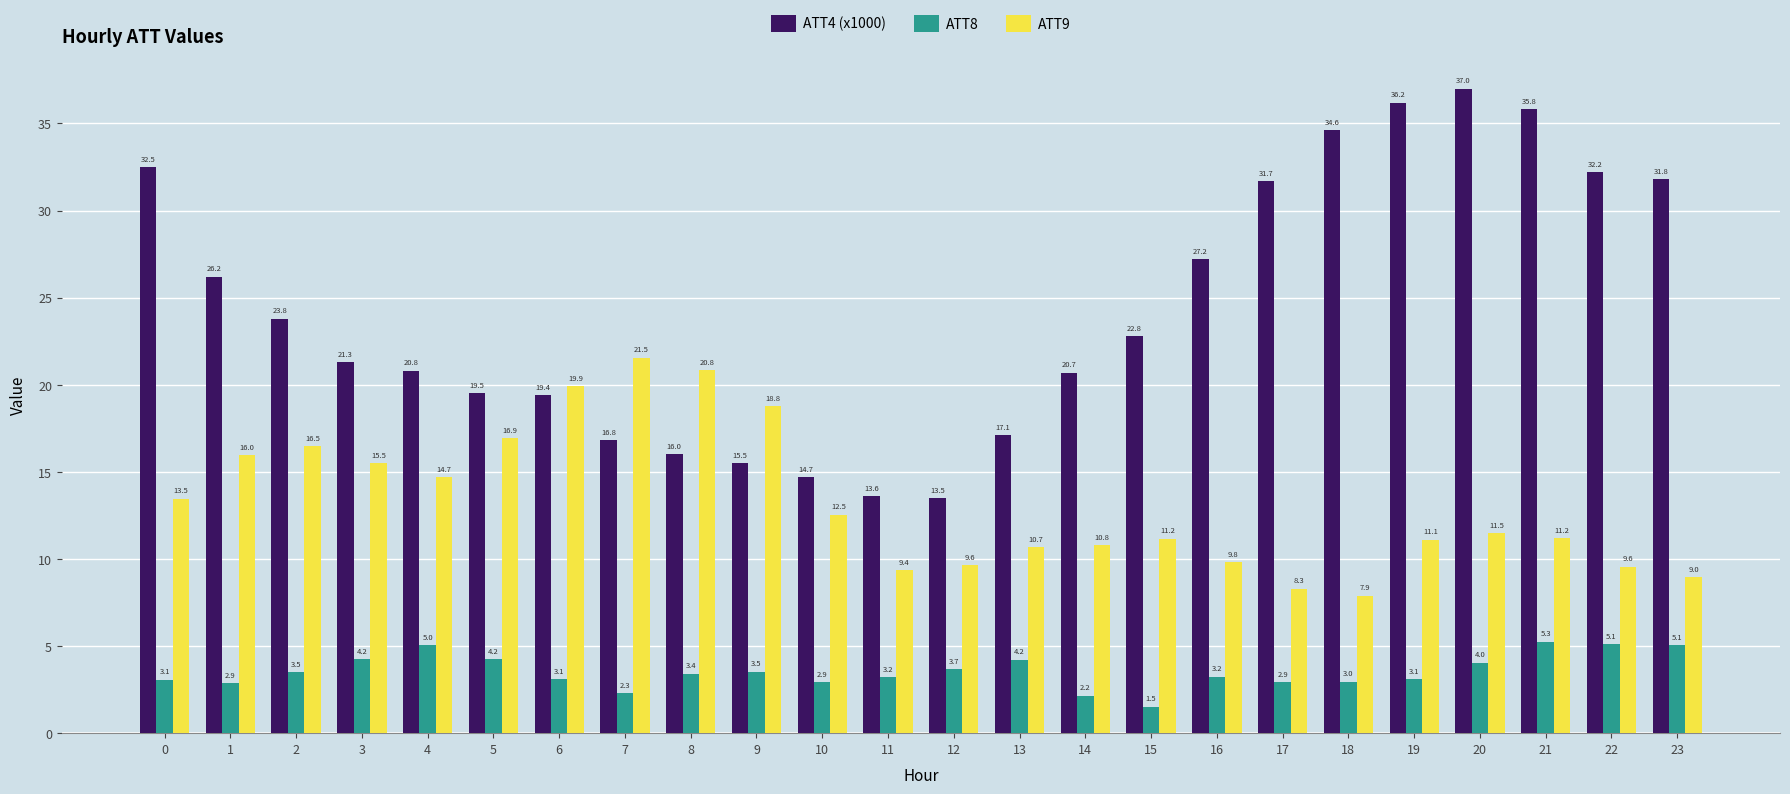

What is the difference between the second highest and second lowest values in the ATT4 (x1000) series?

22.6